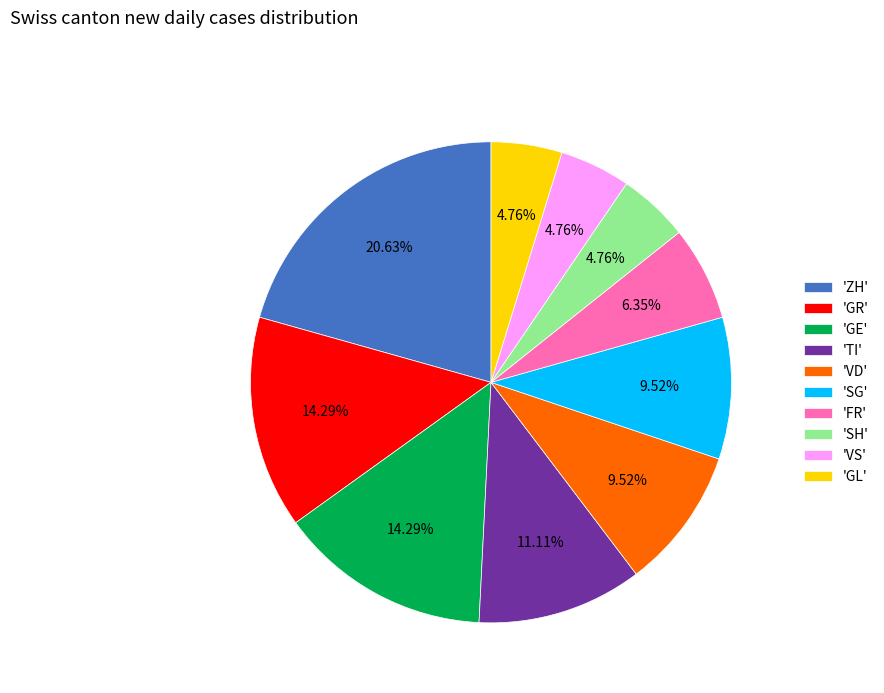

Which has a higher value, 'SH' or 'TI'?

'TI'